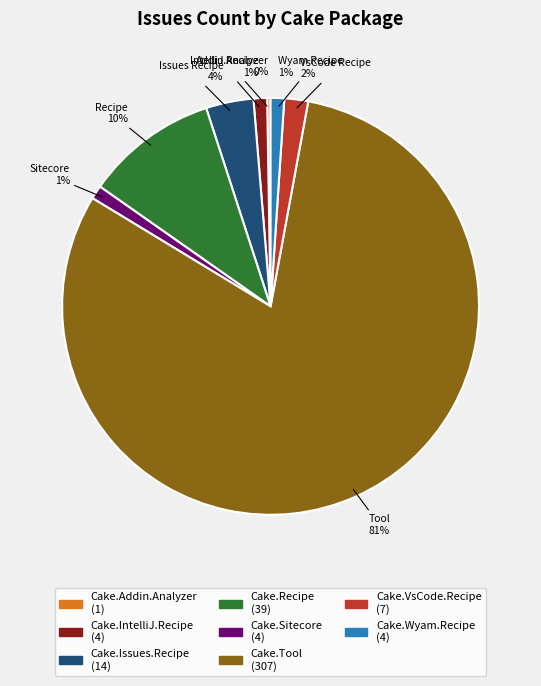

True or false: Cake.Issues.Recipe accounts for 4% of the total.

True